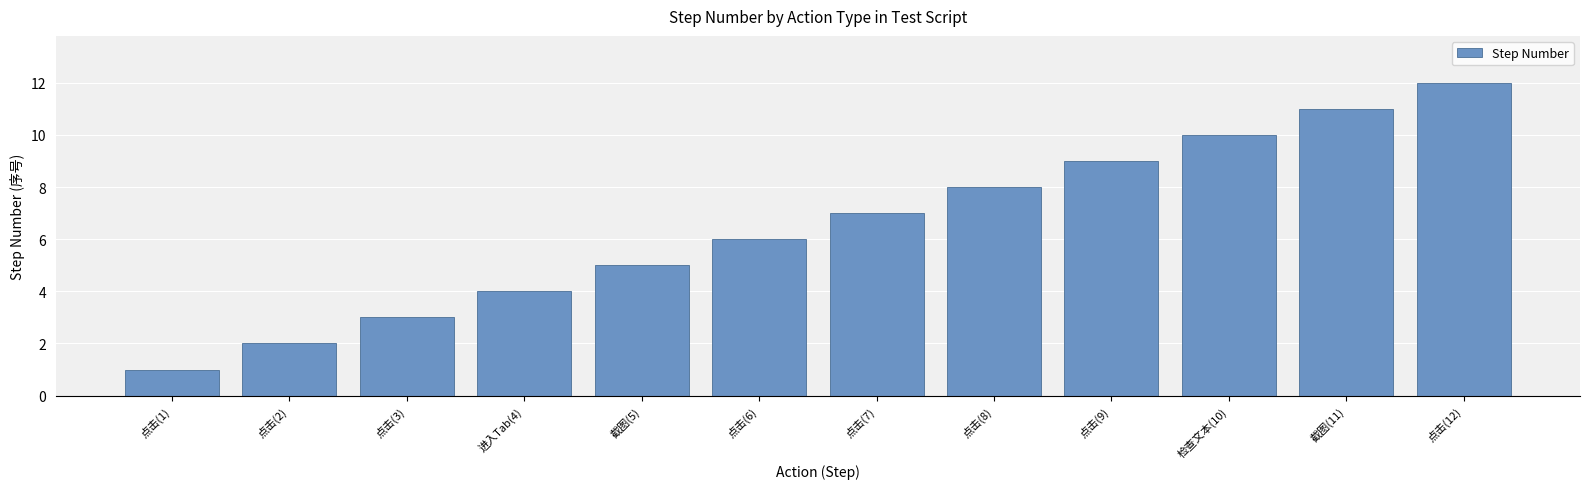

What is the minimum value shown in the chart?

1